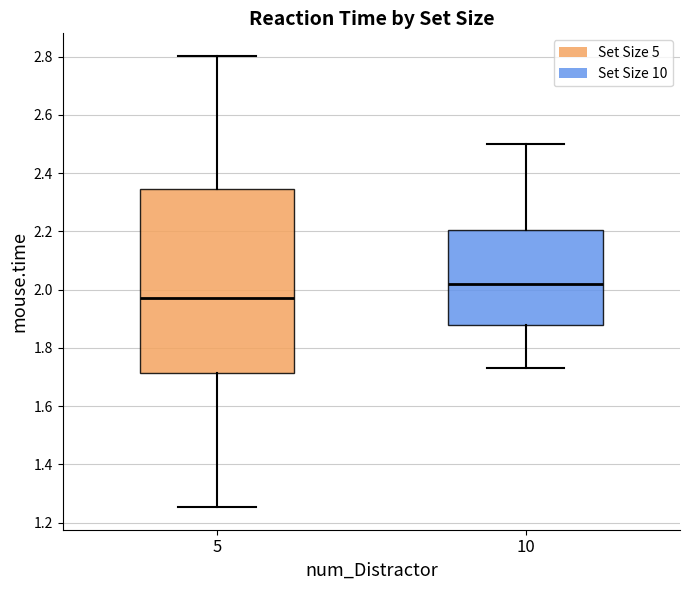

Comparing the boxes themselves (not the whiskers), which one is the tallest?

5